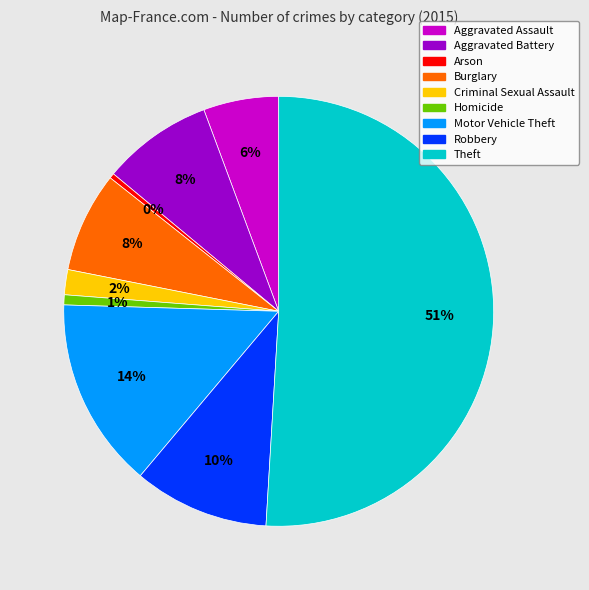

True or false: Robbery accounts for 19% of the total.

False